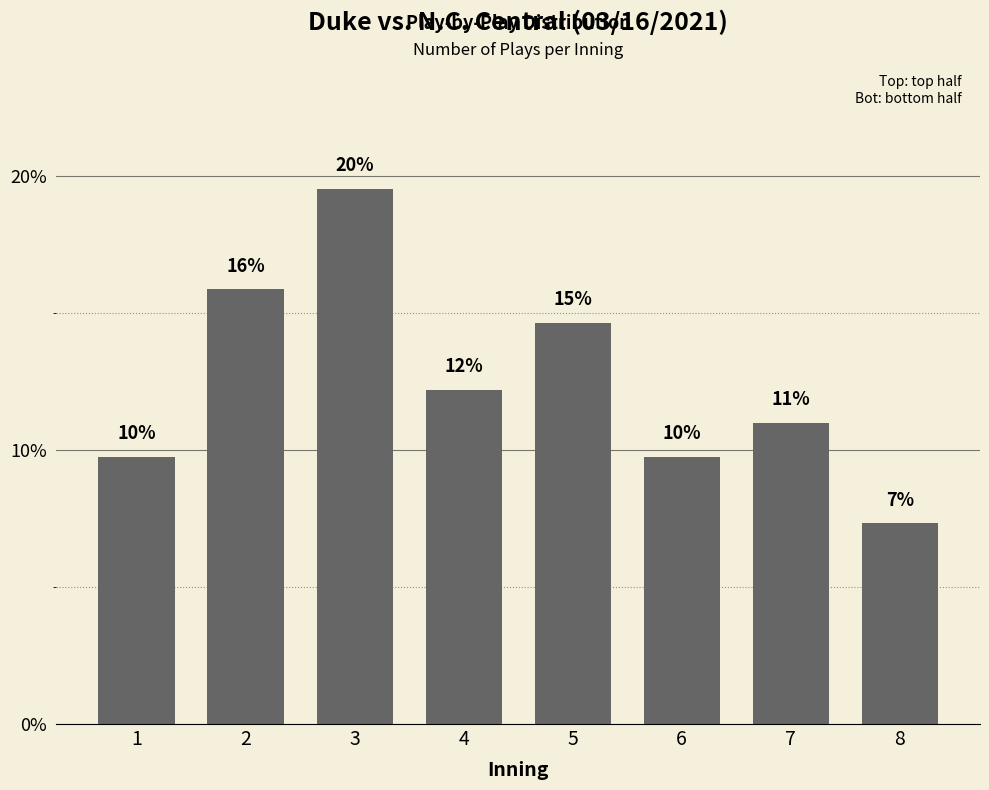

What is the difference between the second highest and minimum values?

0.1